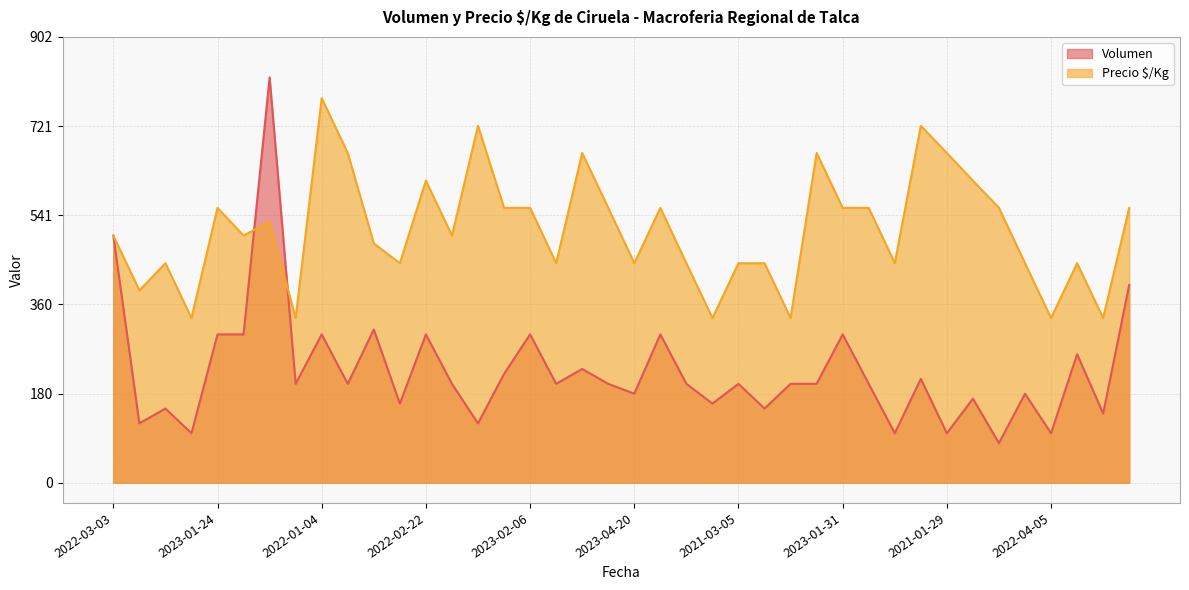

What is the total value across all series at 2023-04-20?

624